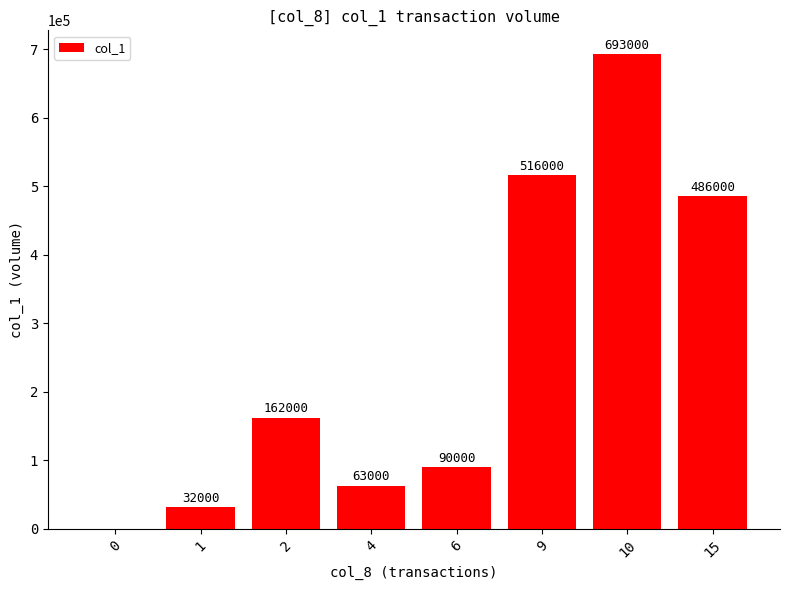

Read the value at 15.

486000